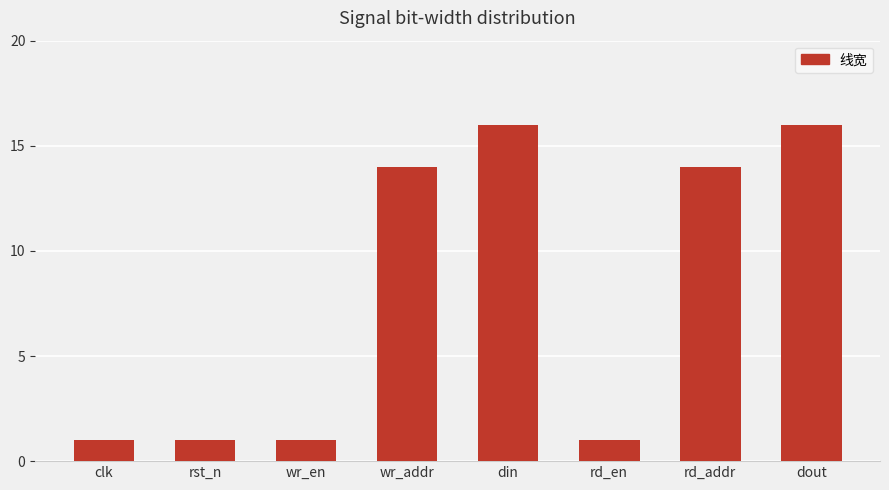

Does the chart contain any negative values?

No